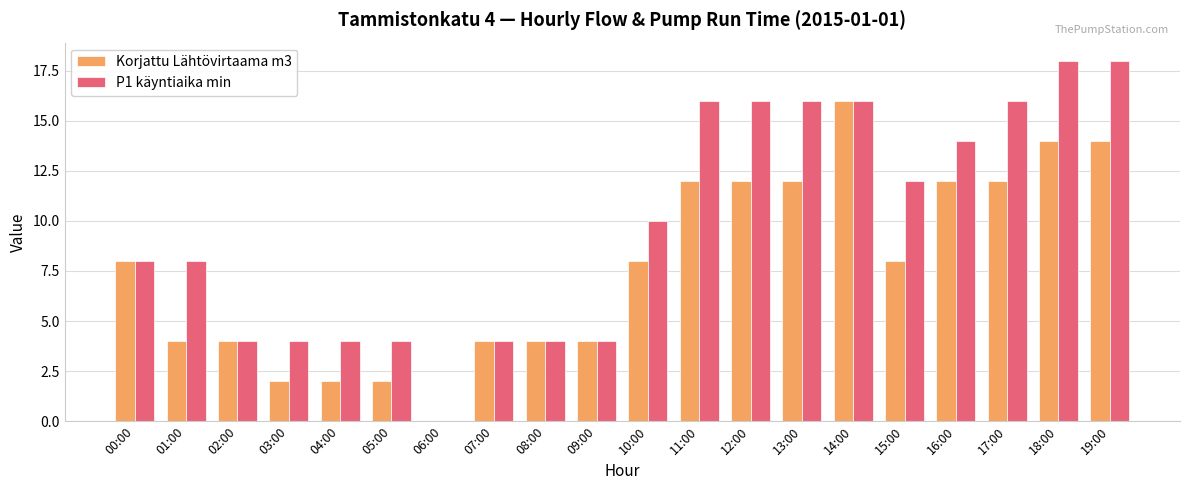

Count the Korjattu Lähtövirtaama m3 values in the range 4 to 12.

13